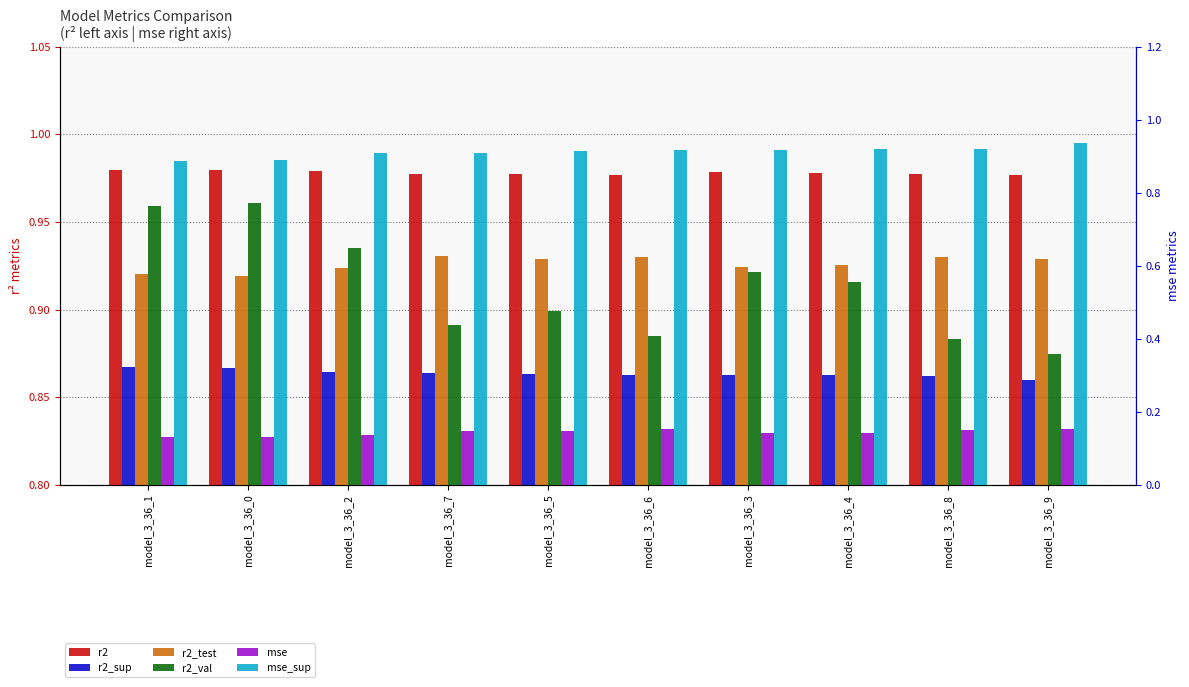

Does the chart contain stacked bars?

No